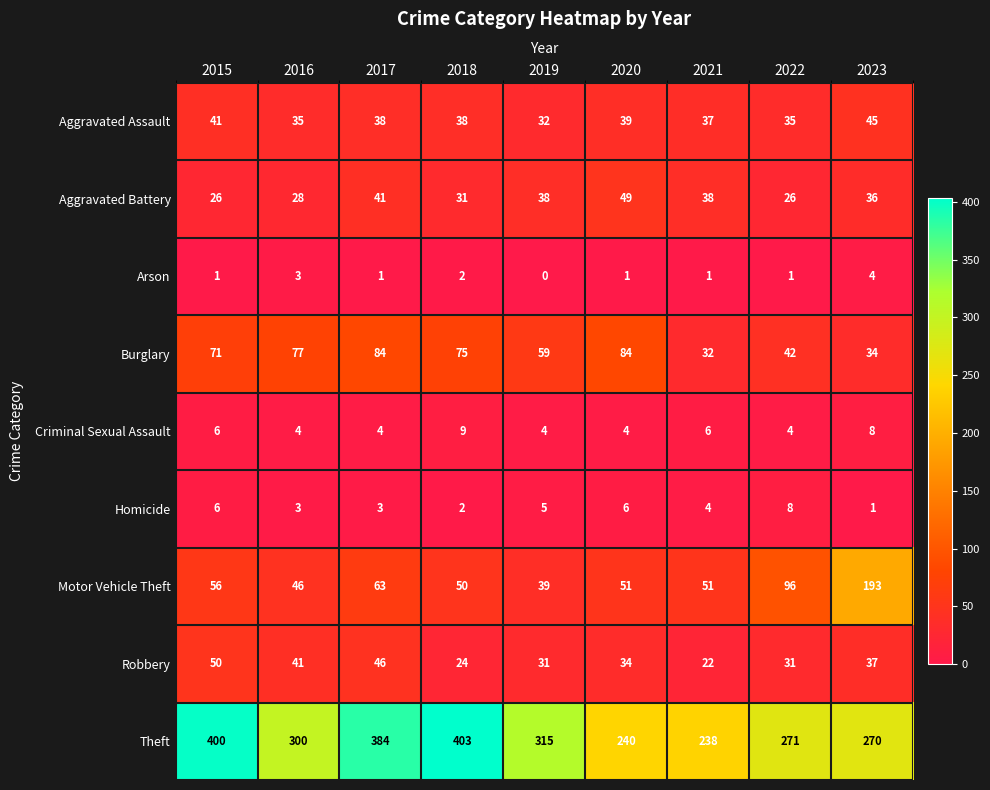

Is it true that Arson equals 6 at 2023?

False